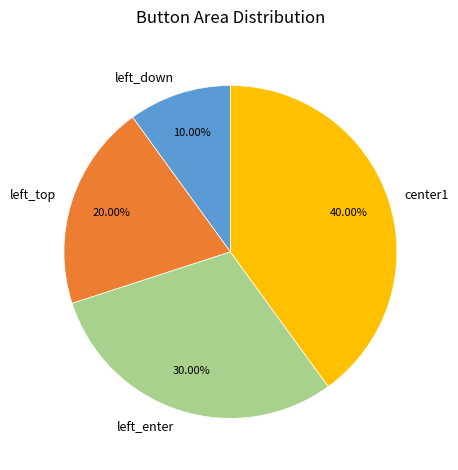

Does left_enter represent more than half of the total?

No